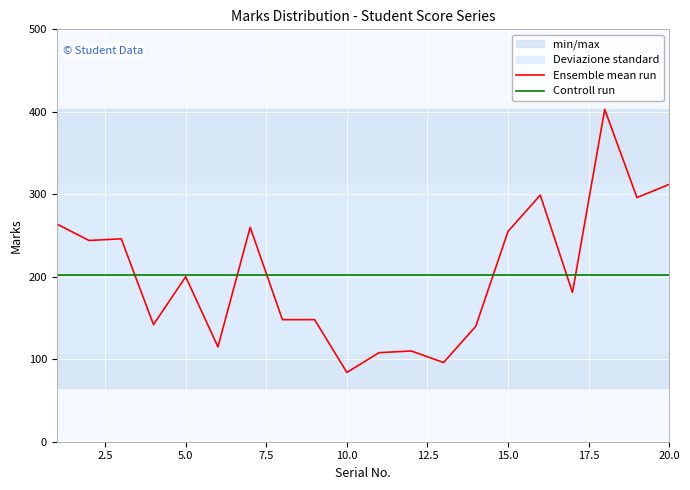

What is the difference between the maximum and minimum values in the Ensemble mean run series?

319